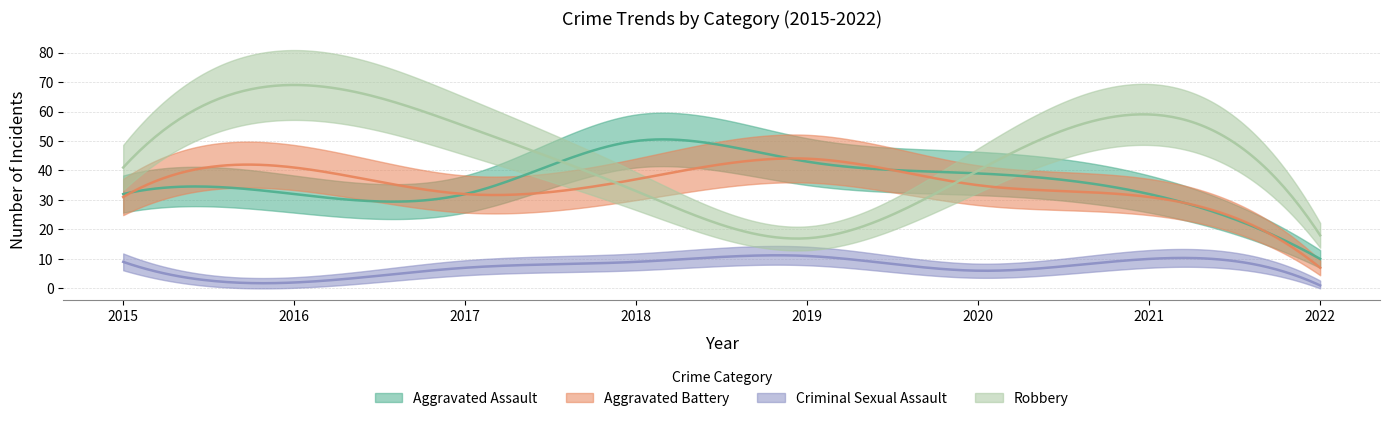

Where do Aggravated Battery and Aggravated Assault first cross each other?

2015 and 2016